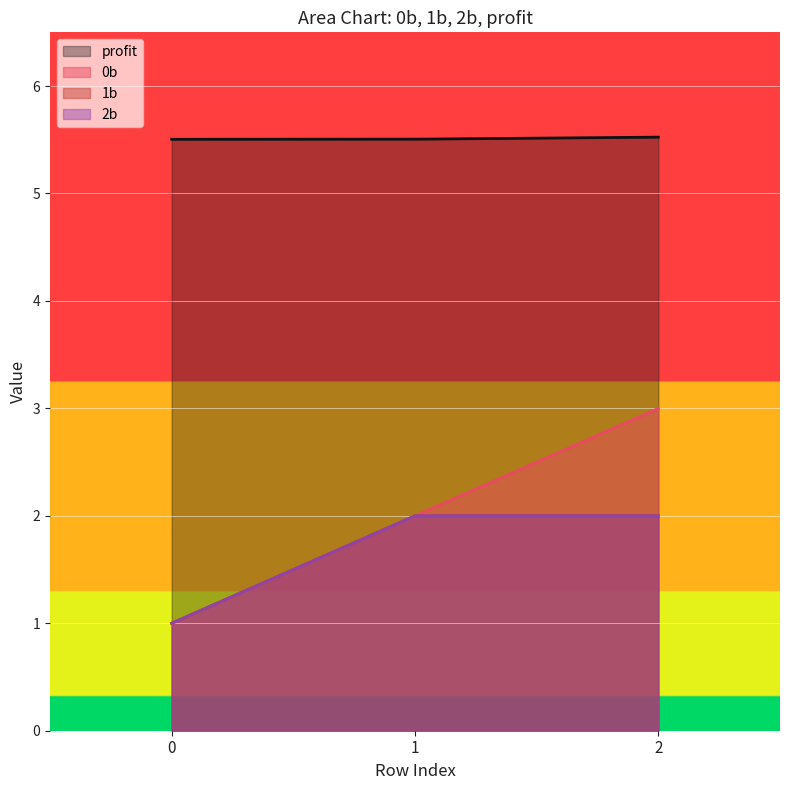

How many data points does each series have?

3